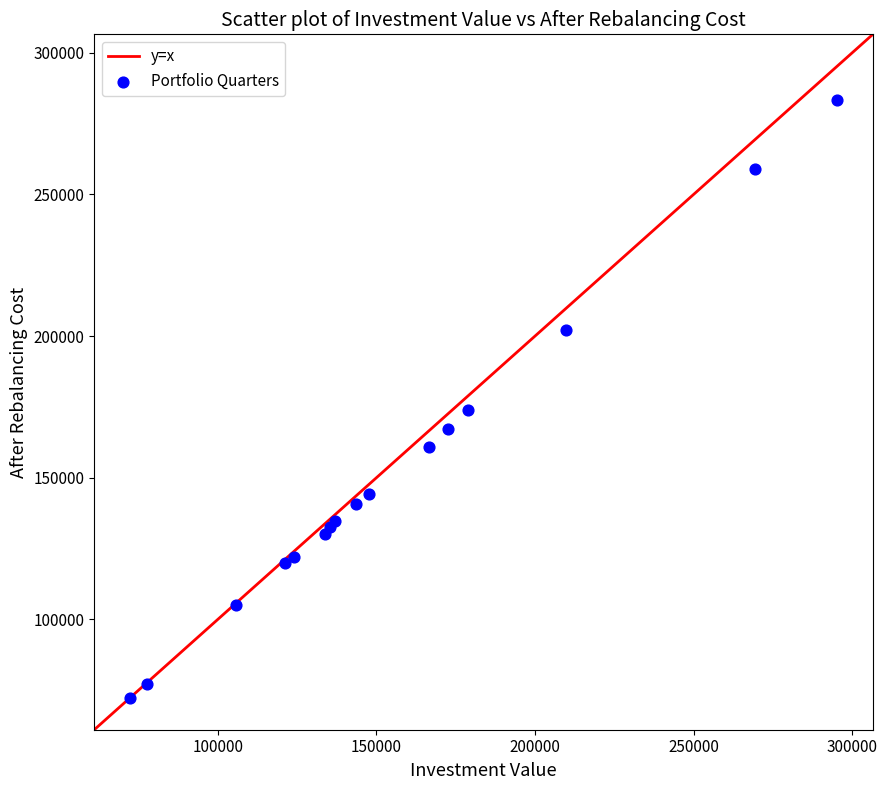

What Y value in the scatter plot is closest to 177811?

173721.6